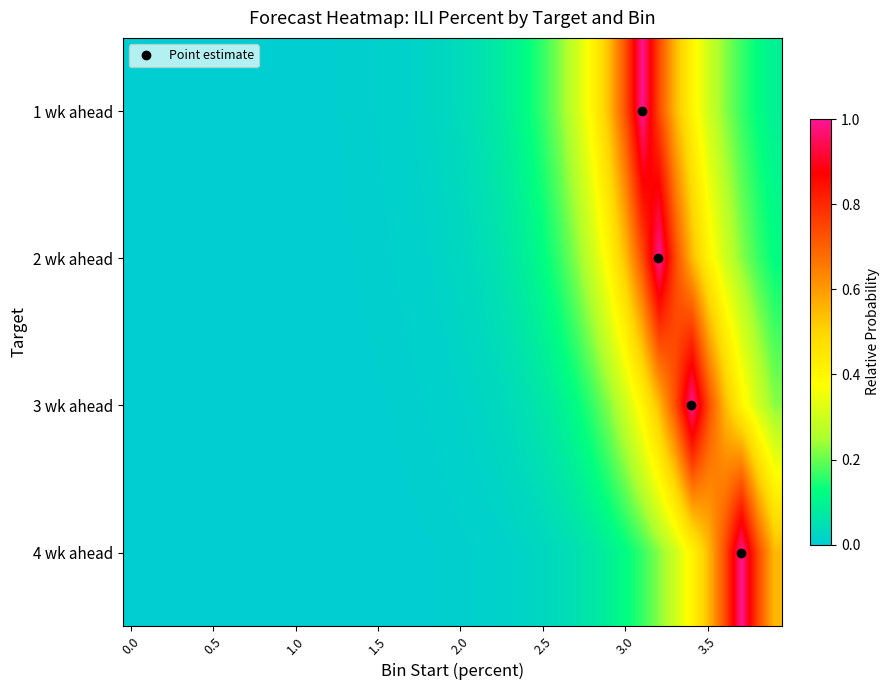

Reading left to right, transcribe all the data shown in this chart.

1 wk ahead: 0.0	0.0	0.0	0.0	0.0	0.0	0.0	0.0	0.0	0.0	0.0	0.0	0.0	0.0	0.0	0.0	0.0	0.0	0.0	0.0	0.0	0.0	0.1	0.1	0.1	0.2	0.2	0.3	0.4	0.5	0.7	1.0	0.7	0.5	0.4	0.3	0.2	0.2	0.1	0.1
2 wk ahead: 0.0	0.0	0.0	0.0	0.0	0.0	0.0	0.0	0.0	0.0	0.0	0.0	0.0	0.0	0.0	0.0	0.0	0.0	0.0	0.0	0.0	0.0	0.0	0.1	0.1	0.1	0.2	0.2	0.3	0.4	0.5	0.7	1.0	0.7	0.5	0.4	0.3	0.2	0.2	0.1
3 wk ahead: 0.0	0.0	0.0	0.0	0.0	0.0	0.0	0.0	0.0	0.0	0.0	0.0	0.0	0.0	0.0	0.0	0.0	0.0	0.0	0.0	0.0	0.0	0.0	0.0	0.0	0.1	0.1	0.1	0.2	0.2	0.3	0.4	0.5	0.7	1.0	0.7	0.5	0.4	0.3	0.2
4 wk ahead: 0.0	0.0	0.0	0.0	0.0	0.0	0.0	0.0	0.0	0.0	0.0	0.0	0.0	0.0	0.0	0.0	0.0	0.0	0.0	0.0	0.0	0.0	0.0	0.0	0.0	0.0	0.0	0.0	0.1	0.1	0.1	0.2	0.2	0.3	0.4	0.5	0.7	1.0	0.7	0.5